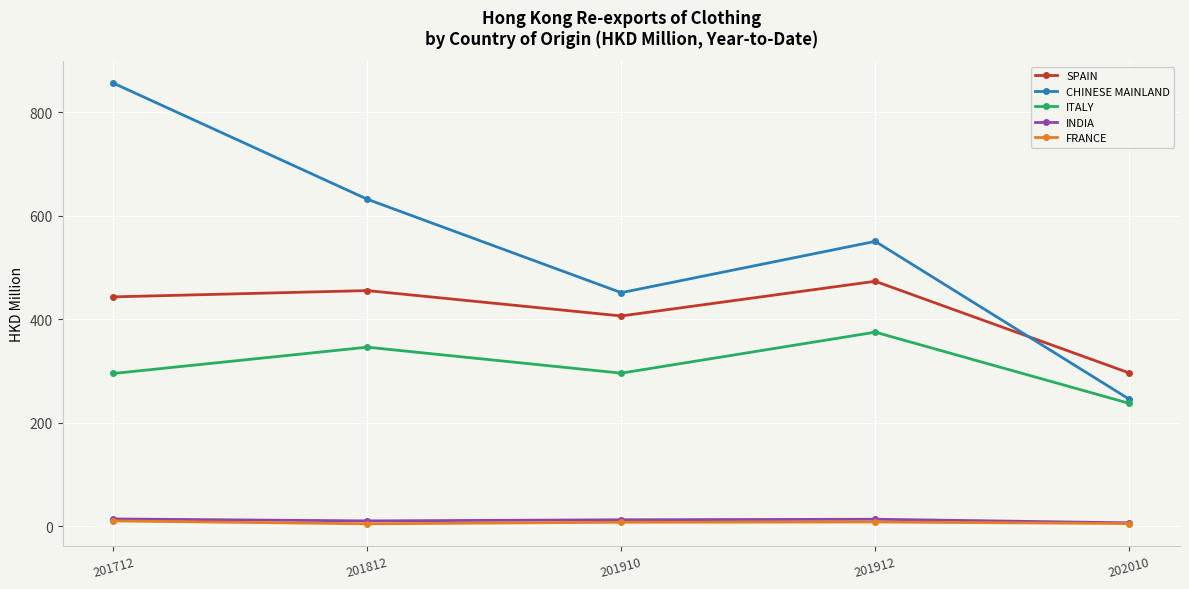

What are all the series names shown in the legend?

SPAIN, CHINESE MAINLAND, ITALY, INDIA, FRANCE